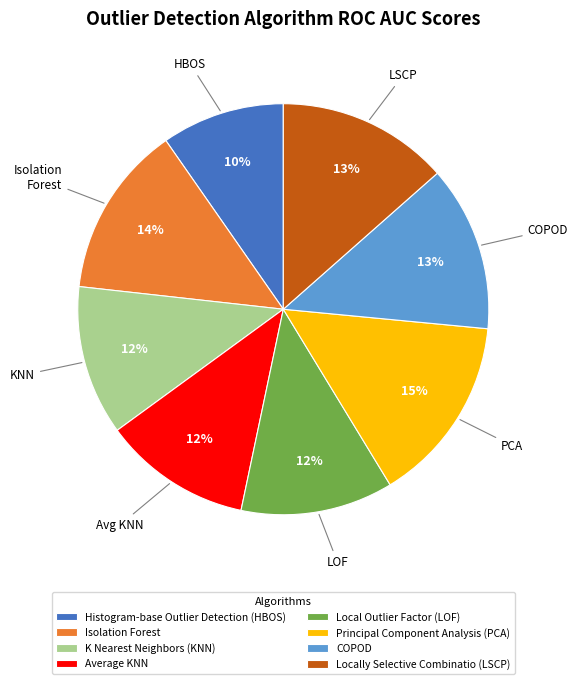

Combined, do Local Outlier Factor (LOF) and Isolation Forest account for over 50%?

No